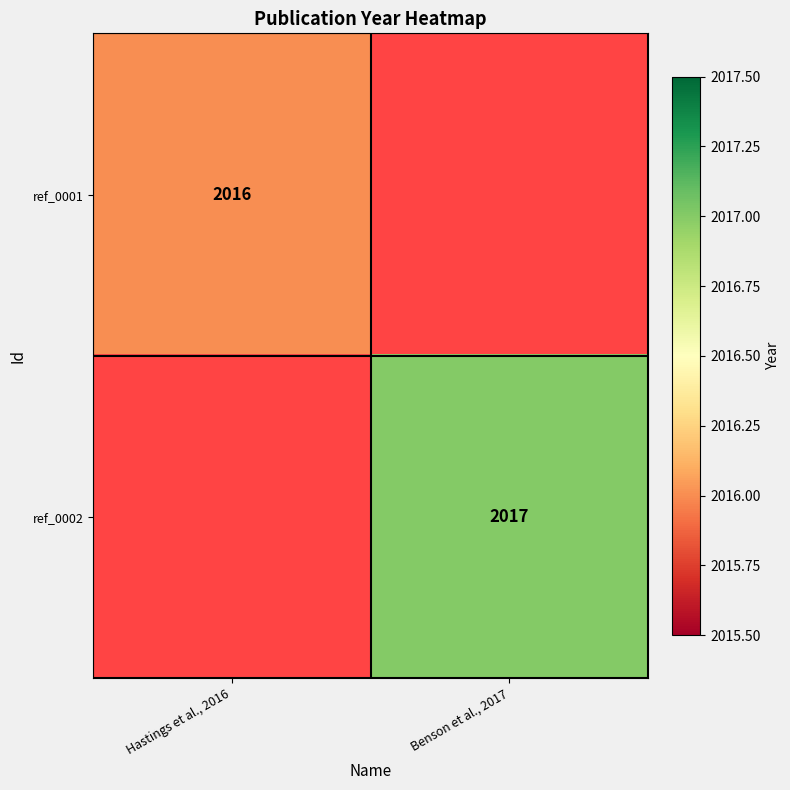

Is the value of ref_0002 at Benson et al., 2017 greater than the value of ref_0001 at Hastings et al., 2016?

Yes